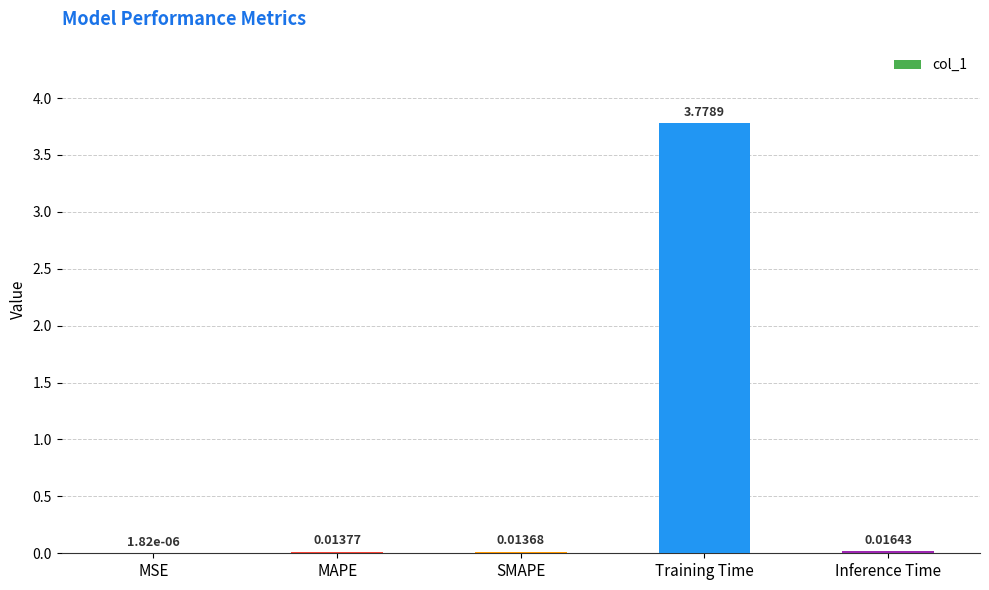

Where is the data nearest to the value 1?

Inference Time